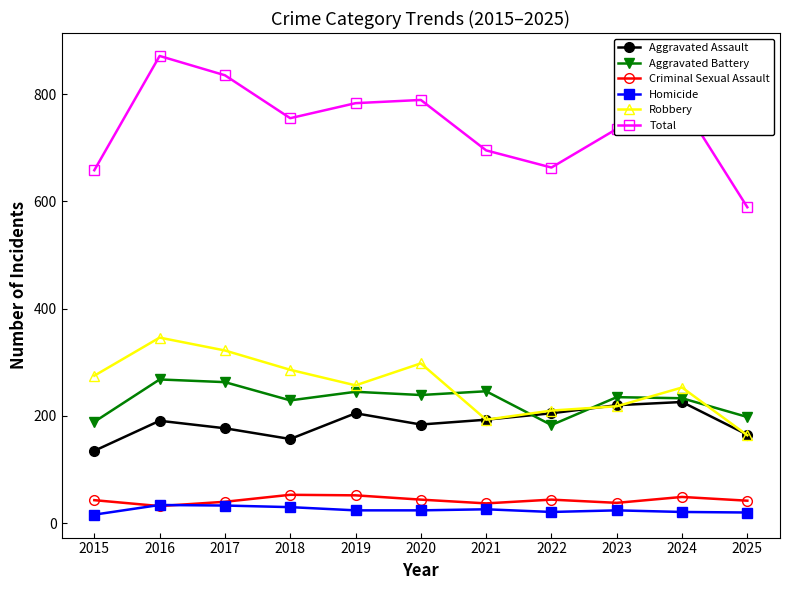

What is the difference between the Total values at 2021 and 2019?

88